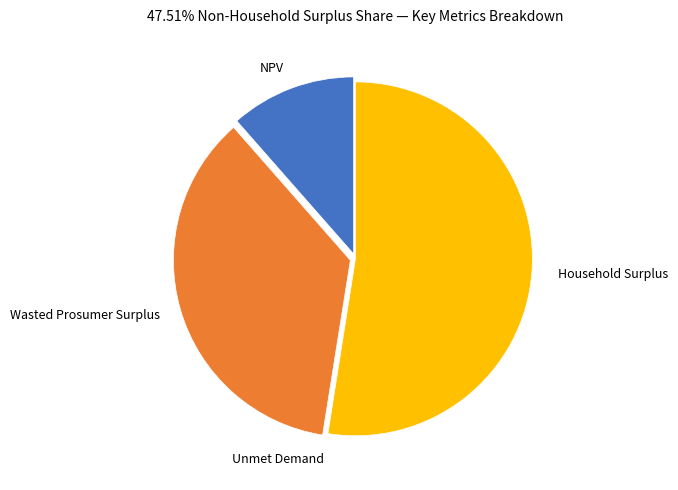

Which slice is the largest?

Household Surplus